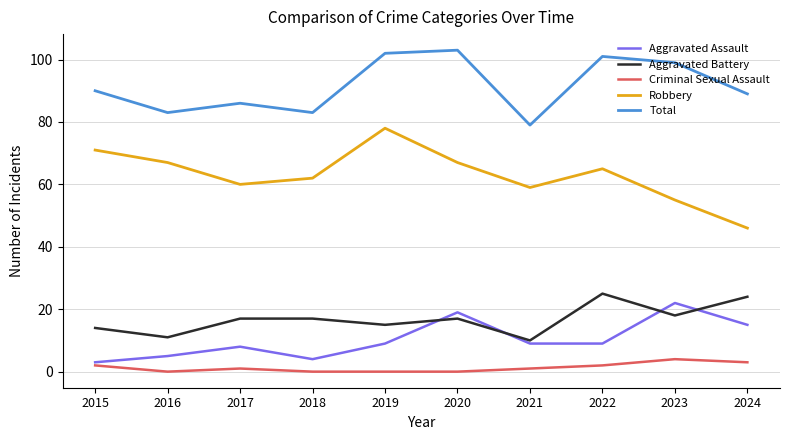

True or false: Aggravated Battery and Criminal Sexual Assault intersect in this chart.

False